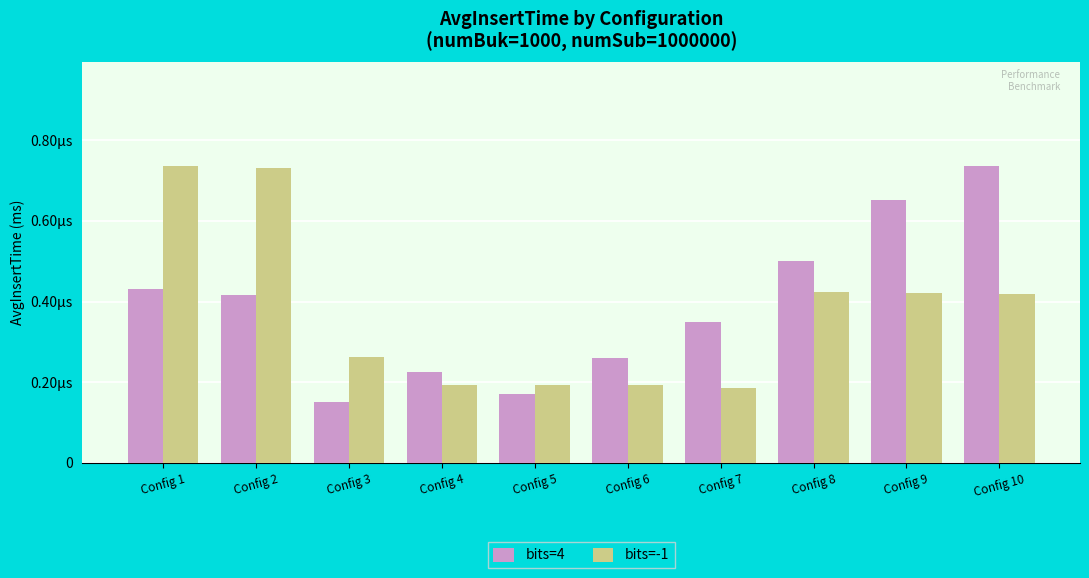

What are all the series names shown in the legend?

bits=4, bits=-1